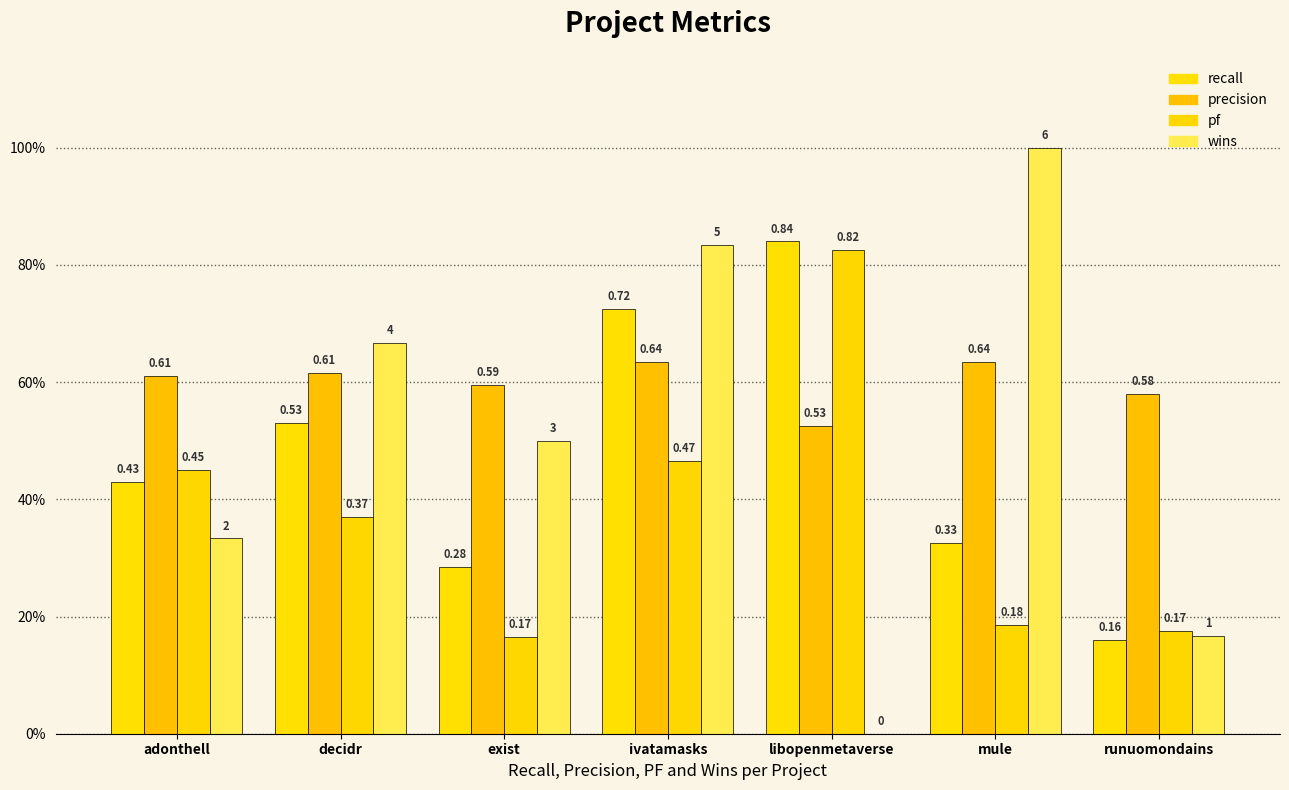

How many precision values are between 0 and 1?

7